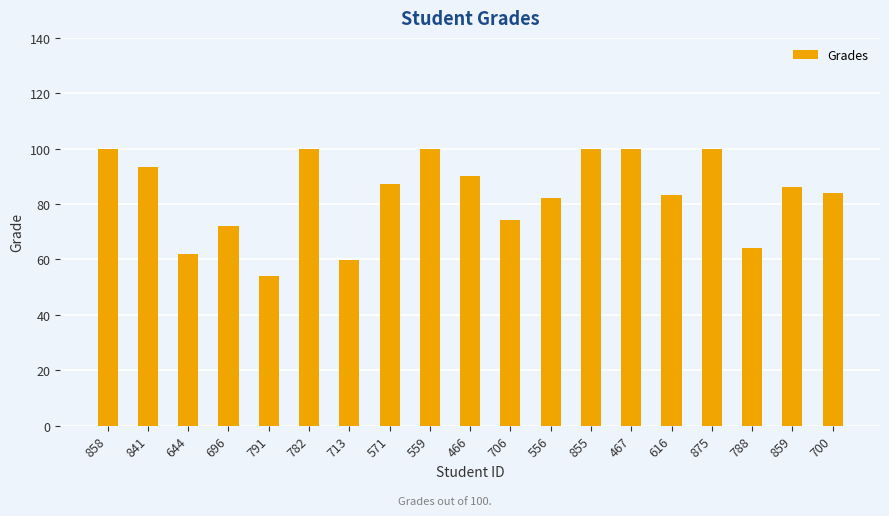

What is the change in value from 644 to 616?

+21.3